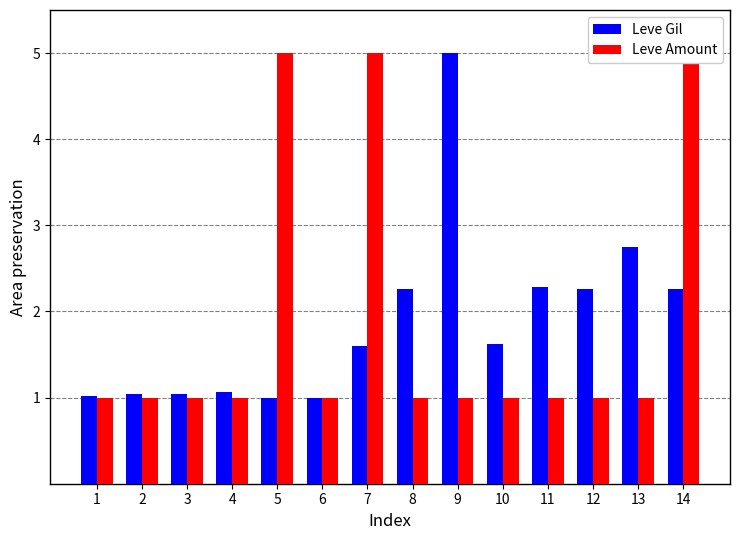

What is the difference between the maximum and minimum values in the Leve Amount series?

4.0